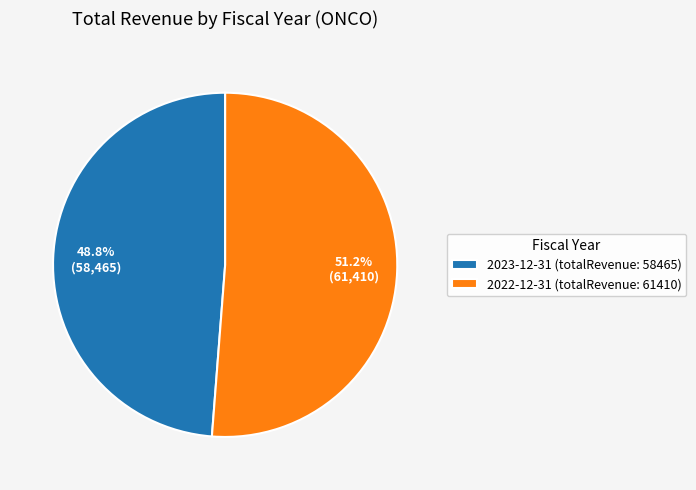

Count the number of slices in the pie.

2